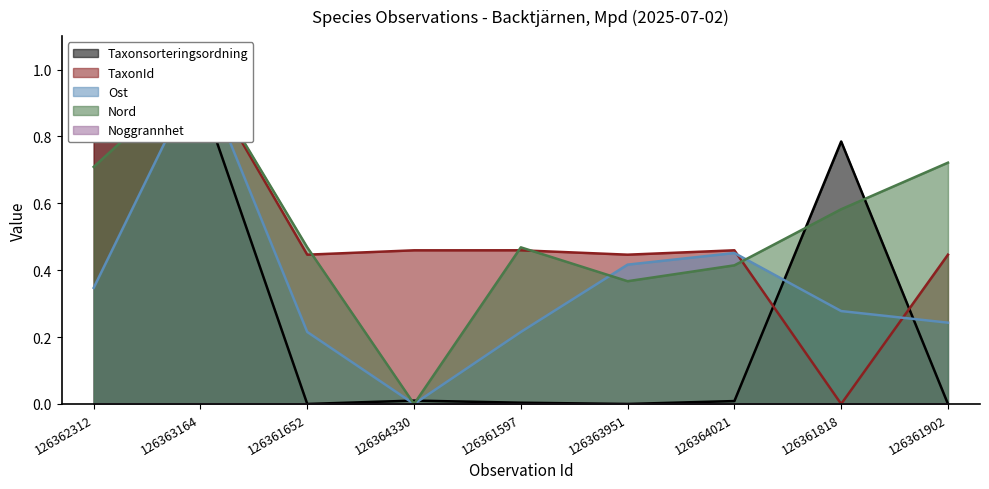

At which category is the sum across all series the highest?

126363164